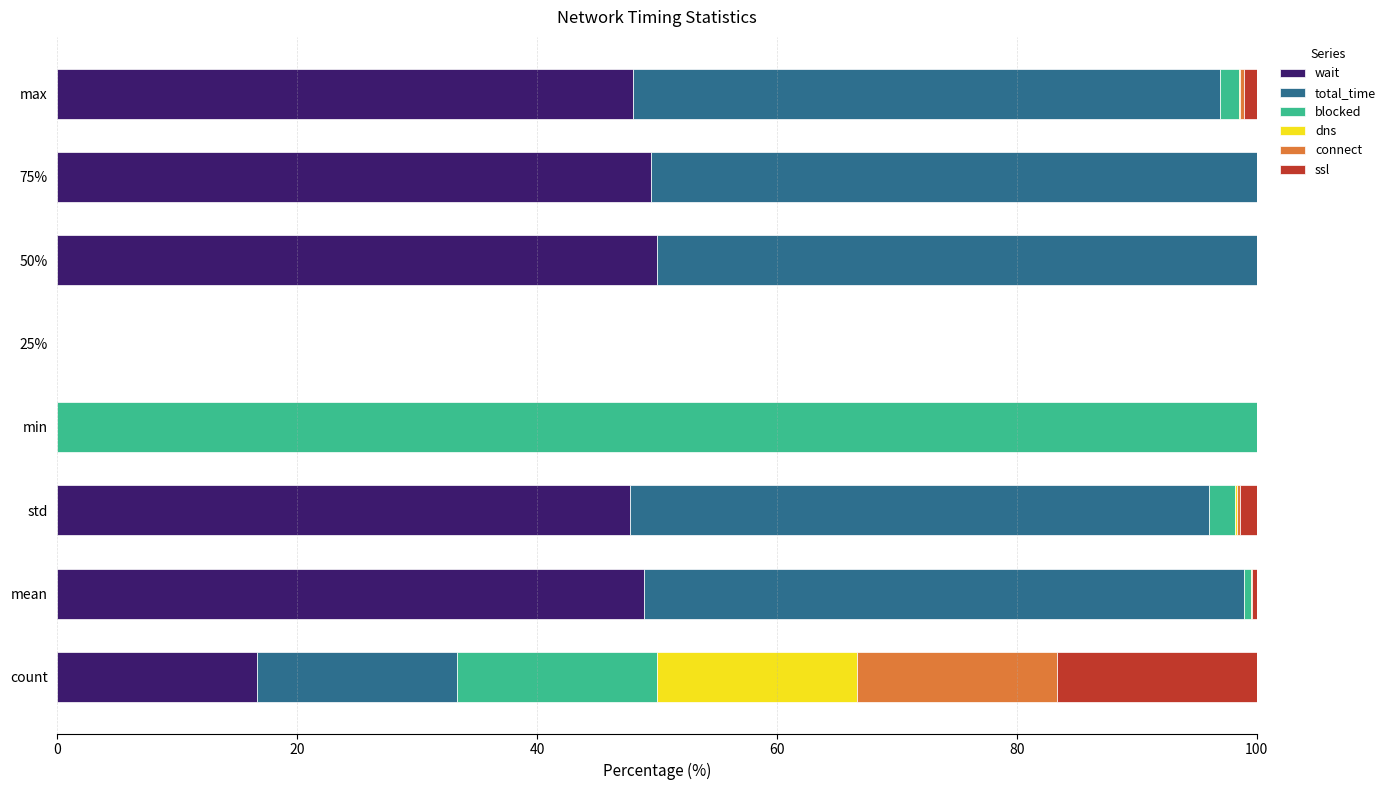

The value of wait at min is 34.3. True or false?

False